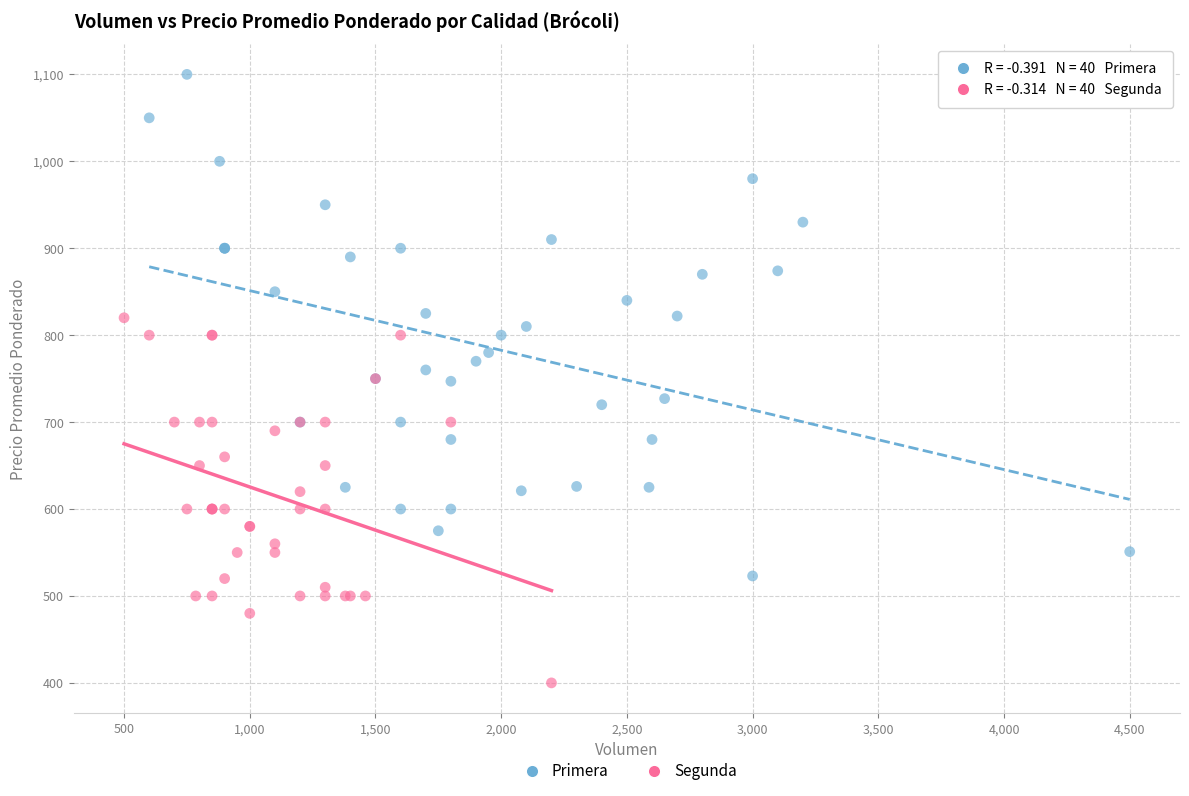

What are all the series names shown in the legend?

Primera, Segunda